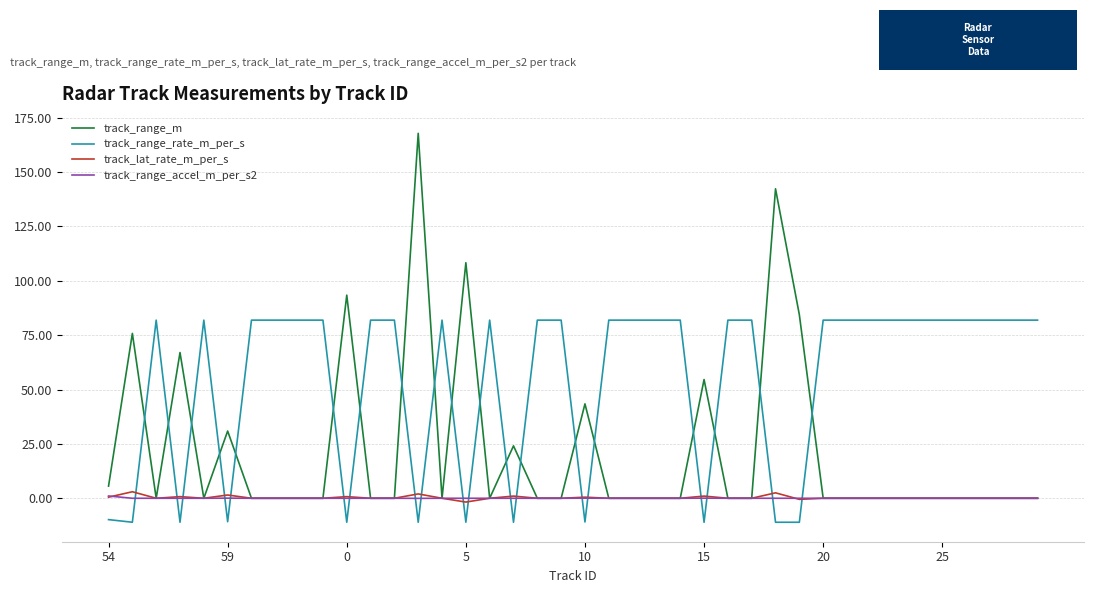

How many times do track_range_rate_m_per_s and track_lat_rate_m_per_s cross each other?

19